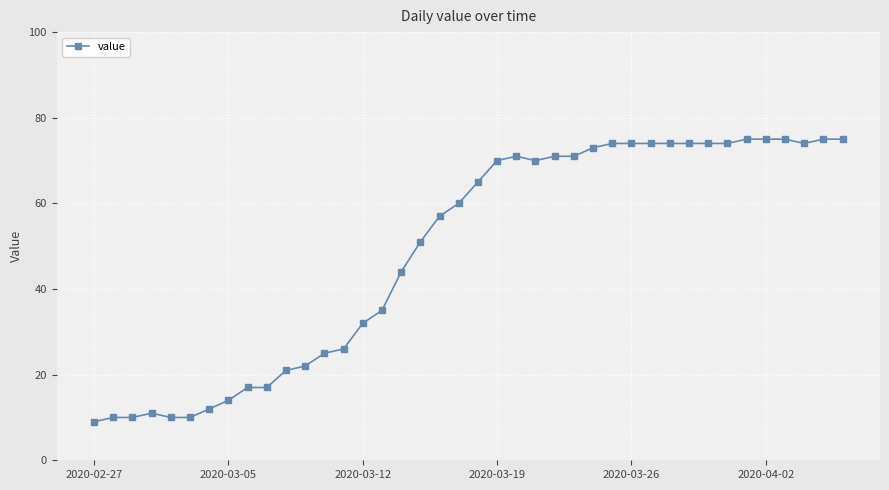

What is the greatest value displayed?

75